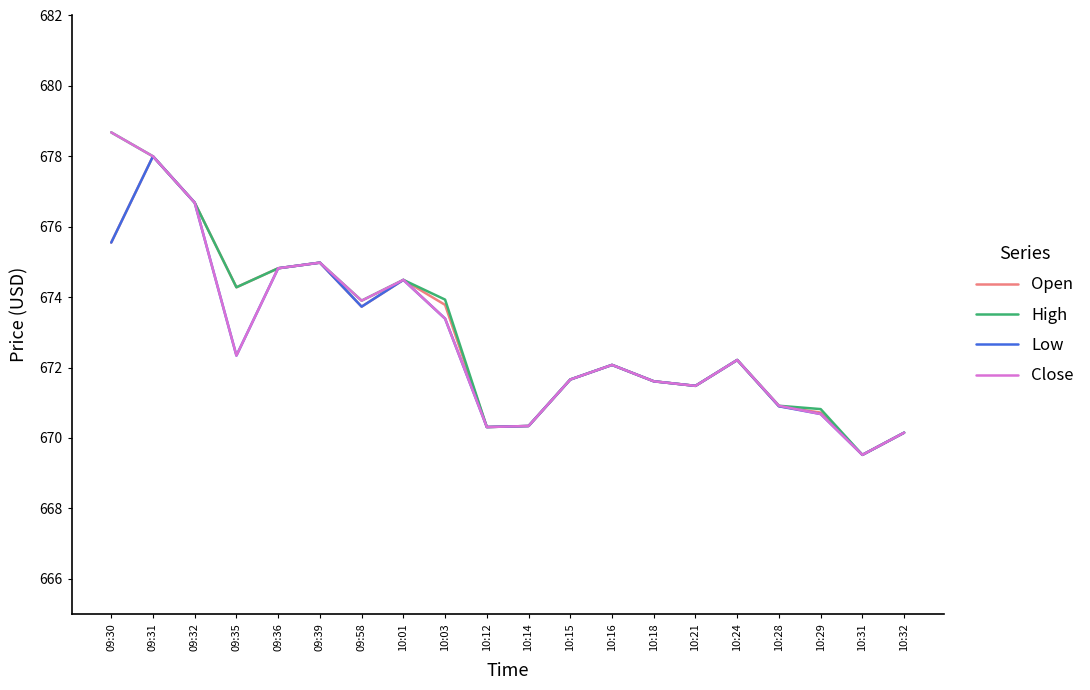

The High series shows 673.9 at 09:58. True or false?

True